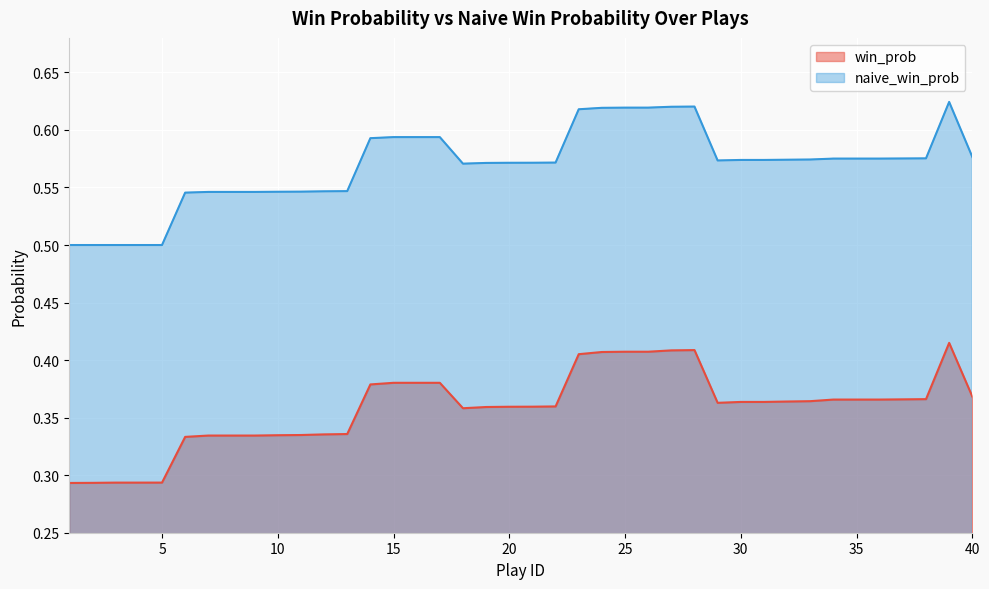

Reading left to right, what are all the values shown in this chart?

win_prob: 0.3	0.3	0.3	0.3	0.3	0.3	0.3	0.3	0.3	0.3	0.3	0.3	0.3	0.4	0.4	0.4	0.4	0.4	0.4	0.4	0.4	0.4	0.4	0.4	0.4	0.4	0.4	0.4	0.4	0.4	0.4	0.4	0.4	0.4	0.4	0.4	0.4	0.4	0.4	0.4
naive_win_prob: 0.5	0.5	0.5	0.5	0.5	0.5	0.5	0.5	0.5	0.5	0.5	0.5	0.5	0.6	0.6	0.6	0.6	0.6	0.6	0.6	0.6	0.6	0.6	0.6	0.6	0.6	0.6	0.6	0.6	0.6	0.6	0.6	0.6	0.6	0.6	0.6	0.6	0.6	0.6	0.6